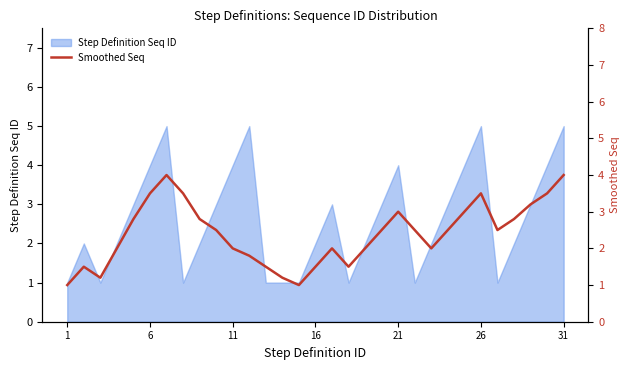

True or false: Step Definition Seq ID has a value of 6 at 21.

False